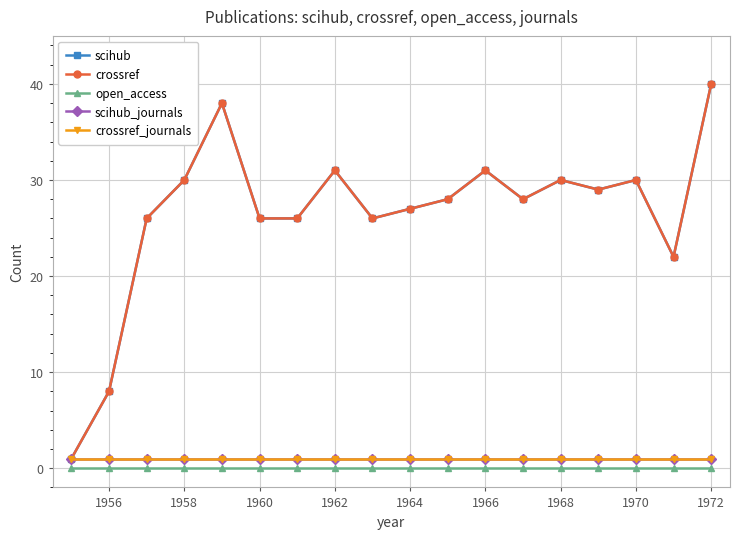

What is the difference between the maximum and minimum values in the crossref series?

39